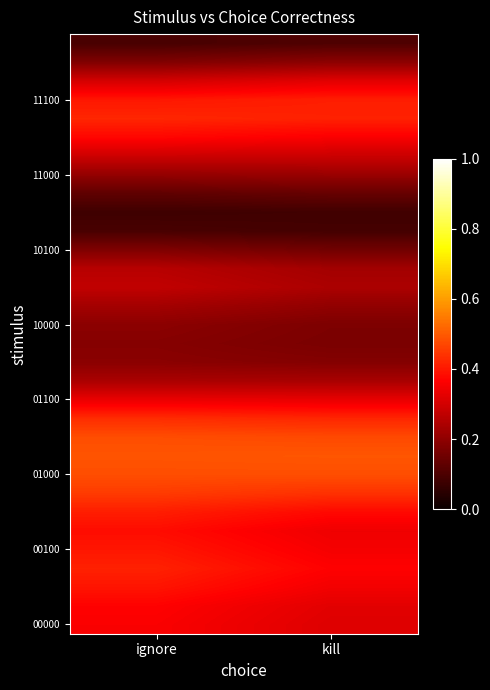

At how many categories does at least one series exceed 0?

2